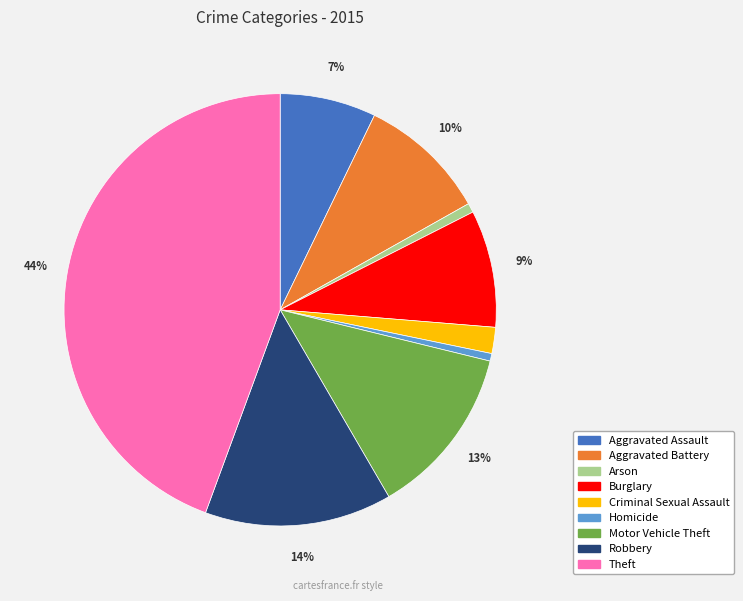

Approximately how many times larger is the value at Robbery compared to Motor Vehicle Theft?

1.1